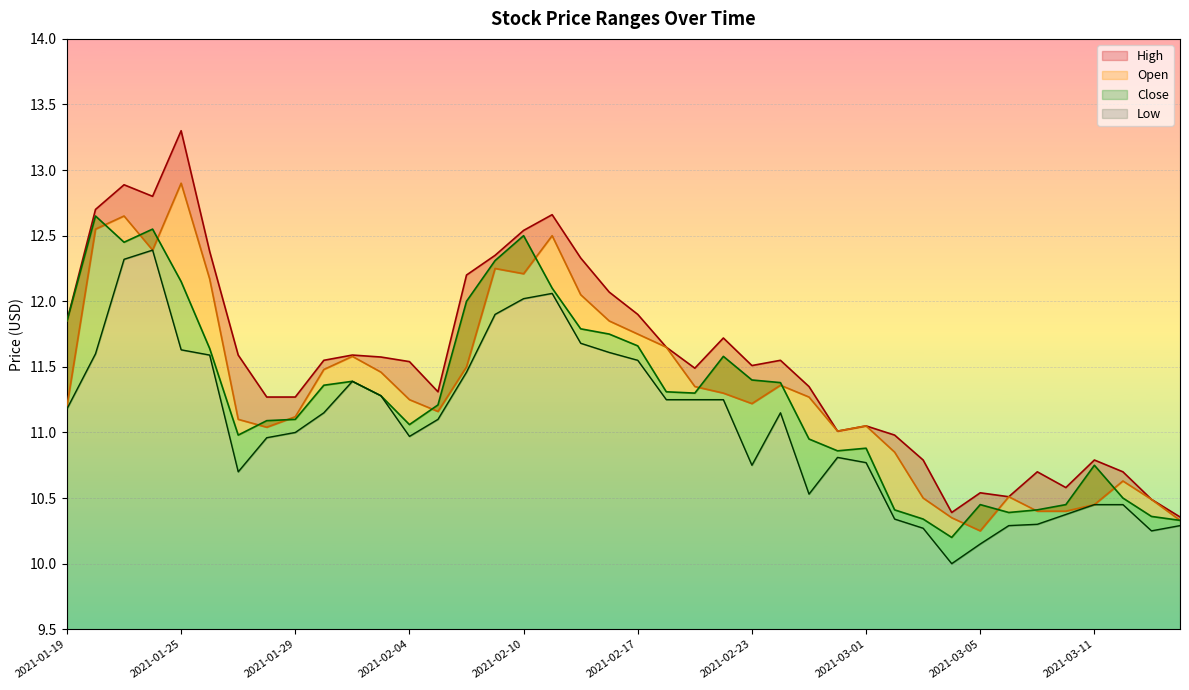

Which label corresponds to the largest value in the chart?

2021-01-25